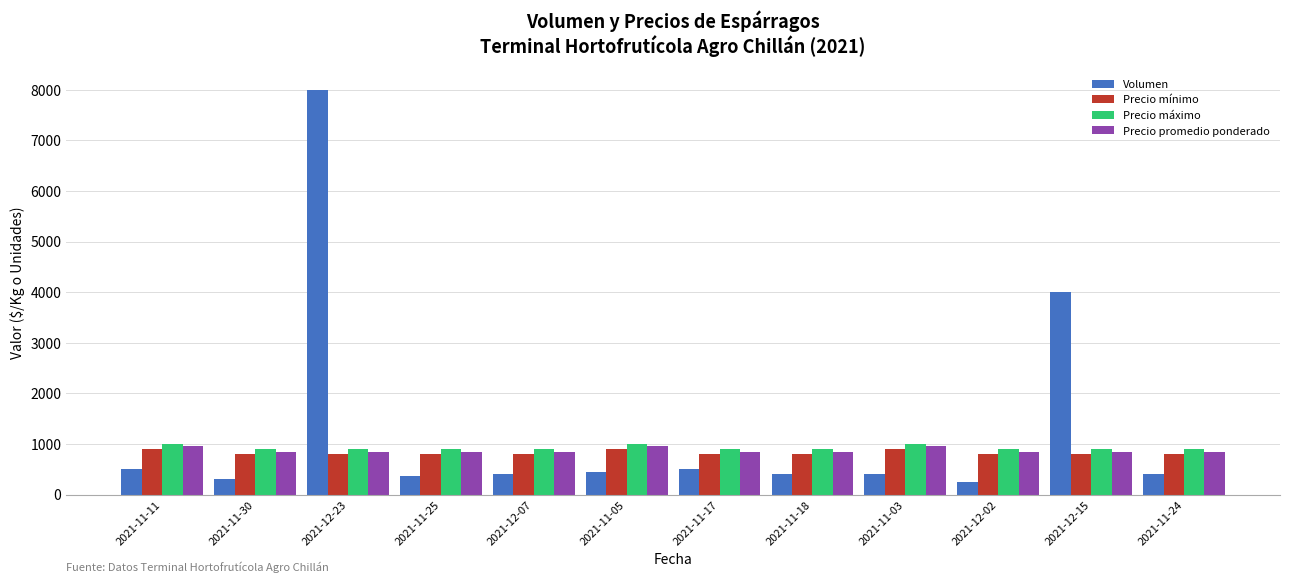

At which category is the sum across all series the highest?

2021-12-23